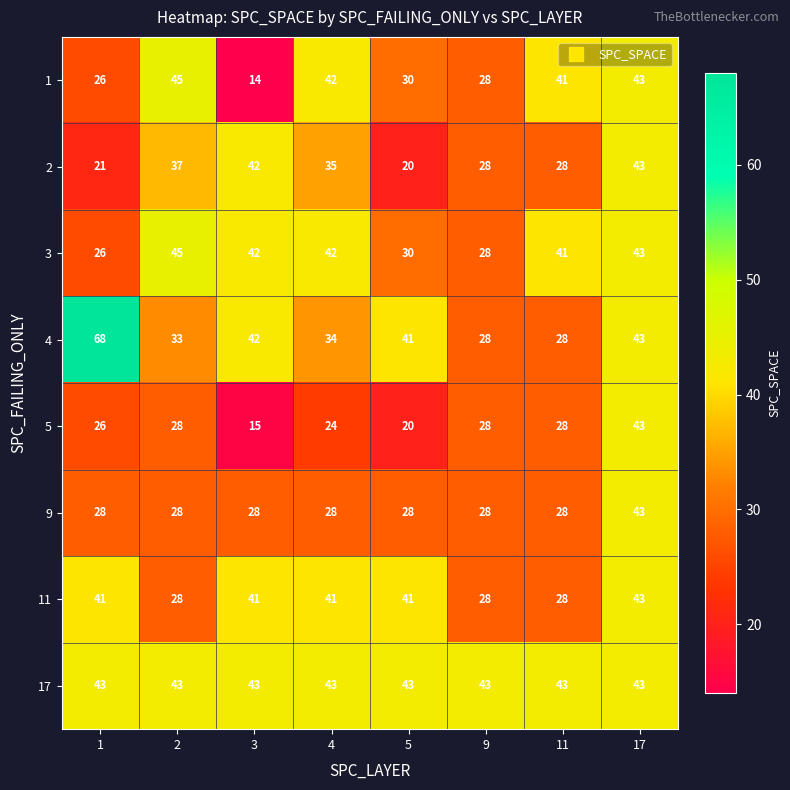

At which category does the chart reach its peak across all series?

1